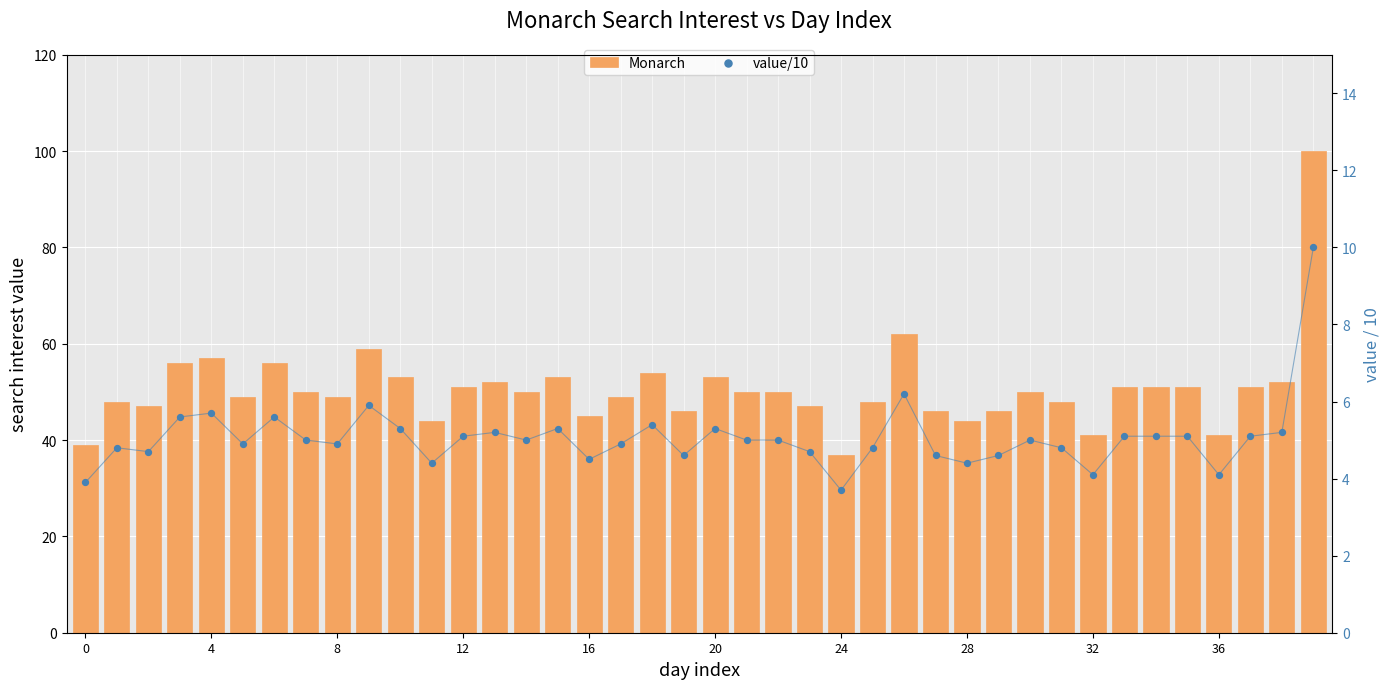

Which series has the largest total across all categories?

Monarch